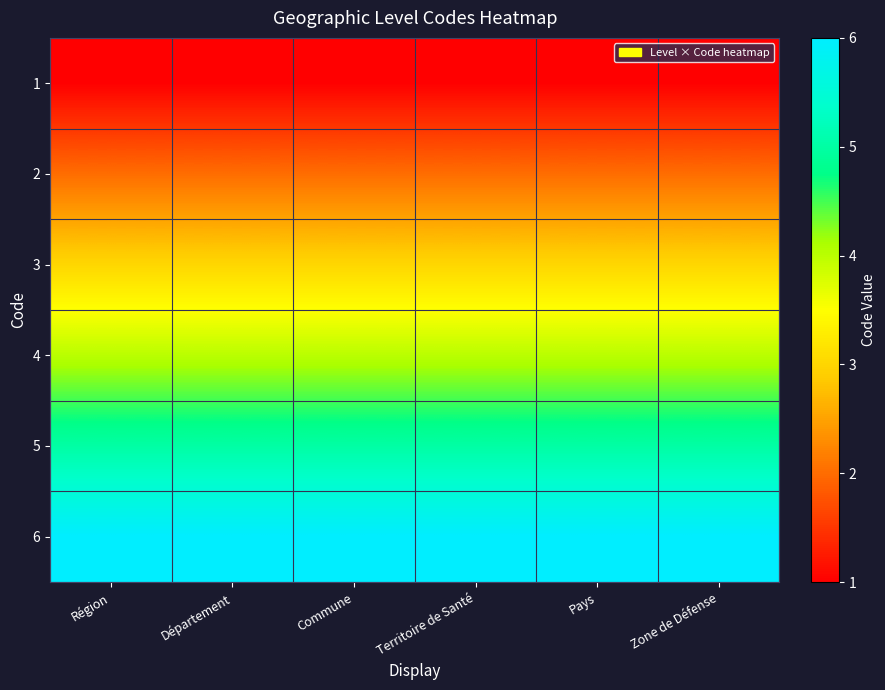

Which category has the highest value across all series?

Région